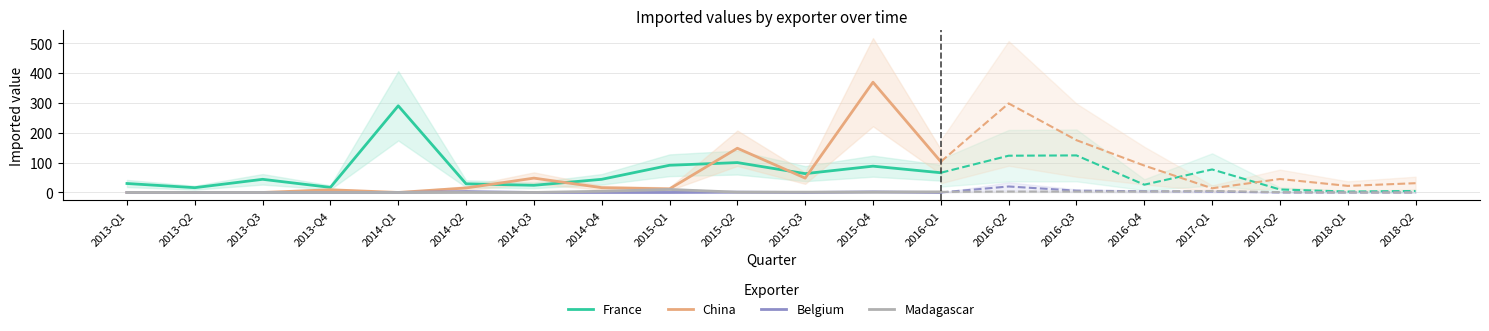

How many interior local valleys does the China series have?

3